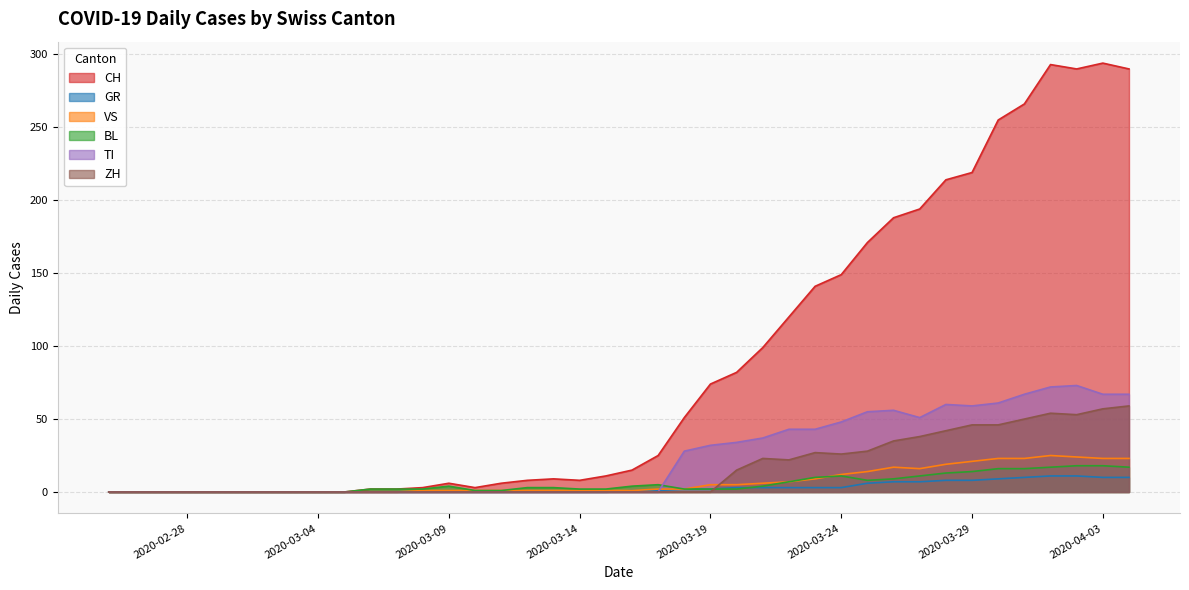

Rank the categories by TI value from lowest to highest.

2020-02-25, 2020-02-26, 2020-02-27, 2020-02-28, 2020-02-29, 2020-03-01, 2020-03-02, 2020-03-03, 2020-03-04, 2020-03-05, 2020-03-06, 2020-03-07, 2020-03-08, 2020-03-09, 2020-03-10, 2020-03-11, 2020-03-12, 2020-03-13, 2020-03-14, 2020-03-15, 2020-03-16, 2020-03-17, 2020-03-18, 2020-03-19, 2020-03-20, 2020-03-21, 2020-03-22, 2020-03-23, 2020-03-24, 2020-03-27, 2020-03-25, 2020-03-26, 2020-03-29, 2020-03-28, 2020-03-30, 2020-03-31, 2020-04-03, 2020-04-04, 2020-04-01, 2020-04-02